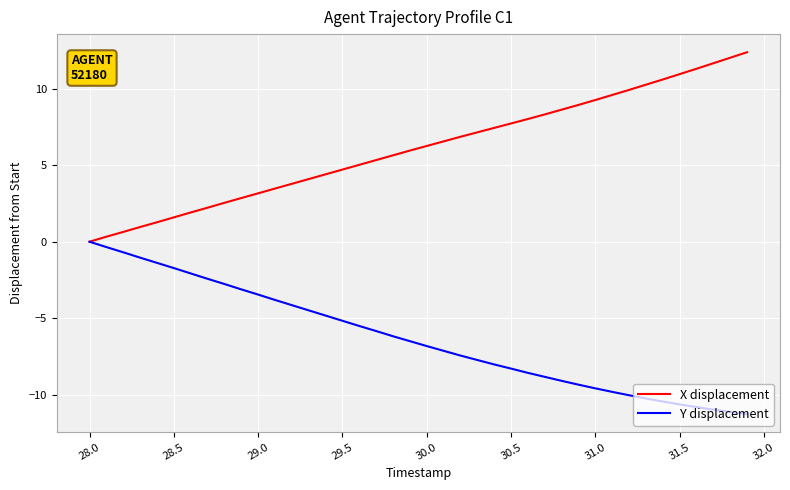

Which series has the largest total across all categories?

X displacement